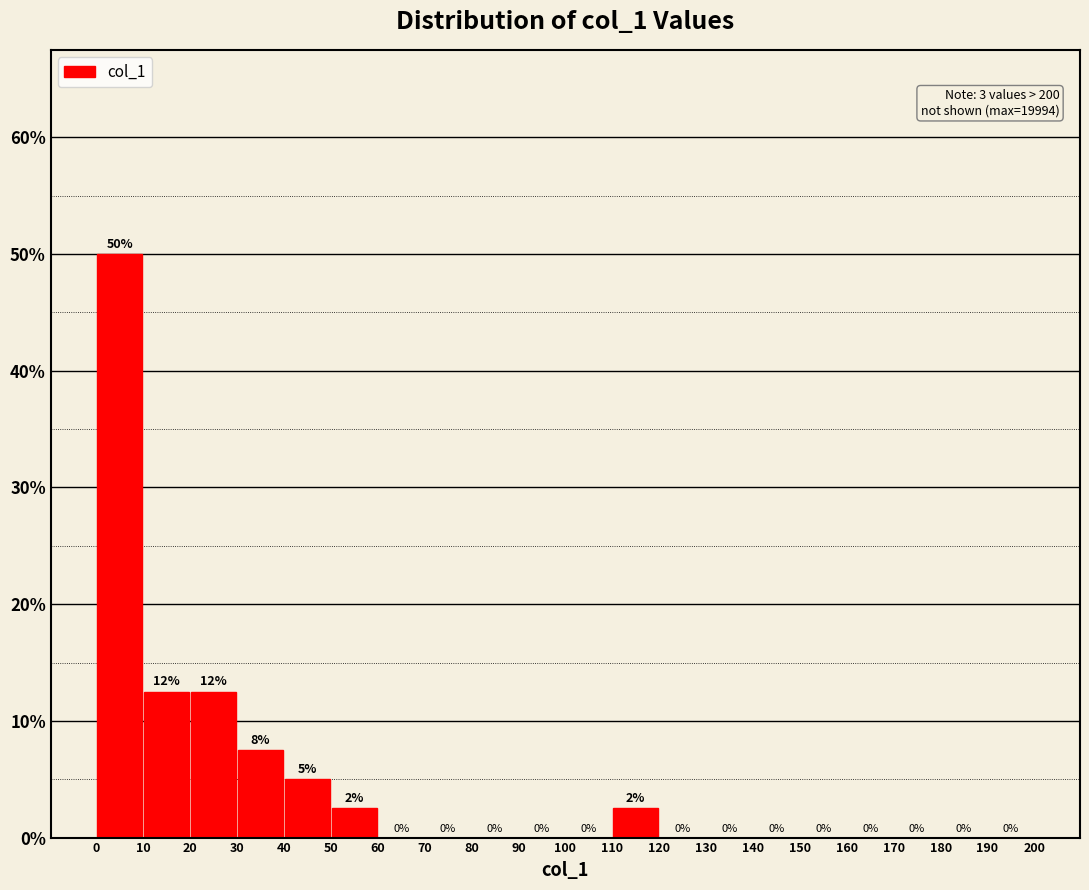

Which range on the x-axis has the tallest bar?

0 to 10